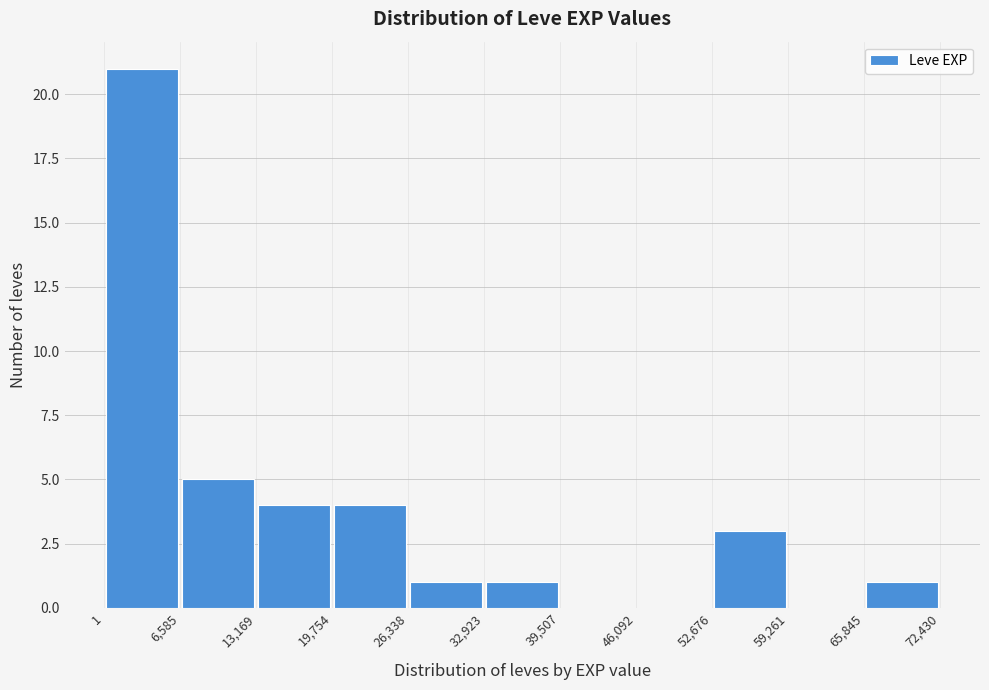

How tall is the bar that spans 65,845 to 72,430 on the x-axis? The values are not printed on the chart, so give them approximately, as read against the axis.

1